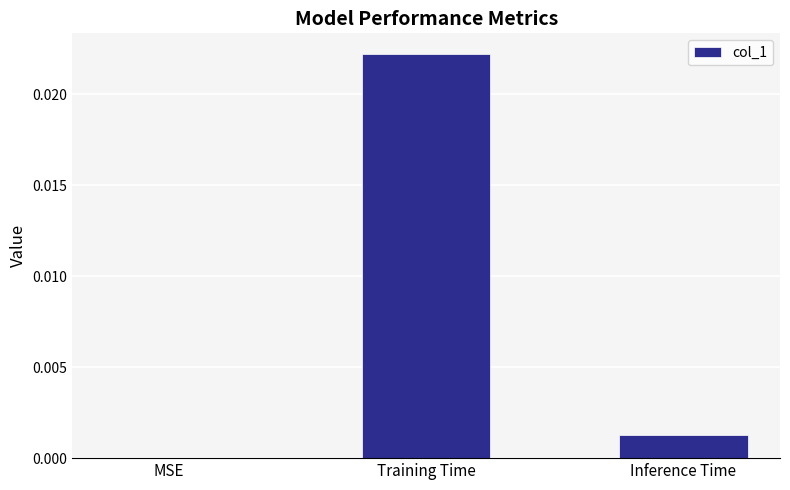

Between MSE and Inference Time, which is larger?

Inference Time